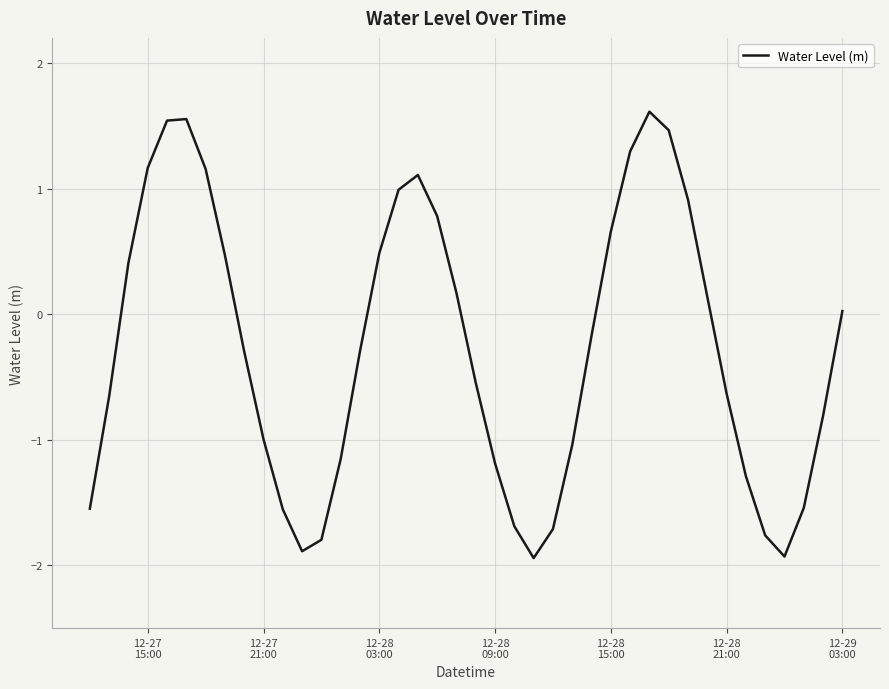

What is the minimum value shown in the chart?

-1.9